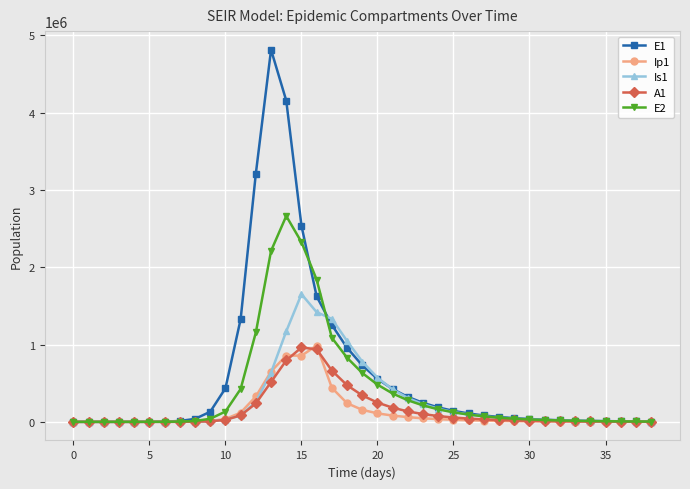

Which series has the widest spread of values?

E1